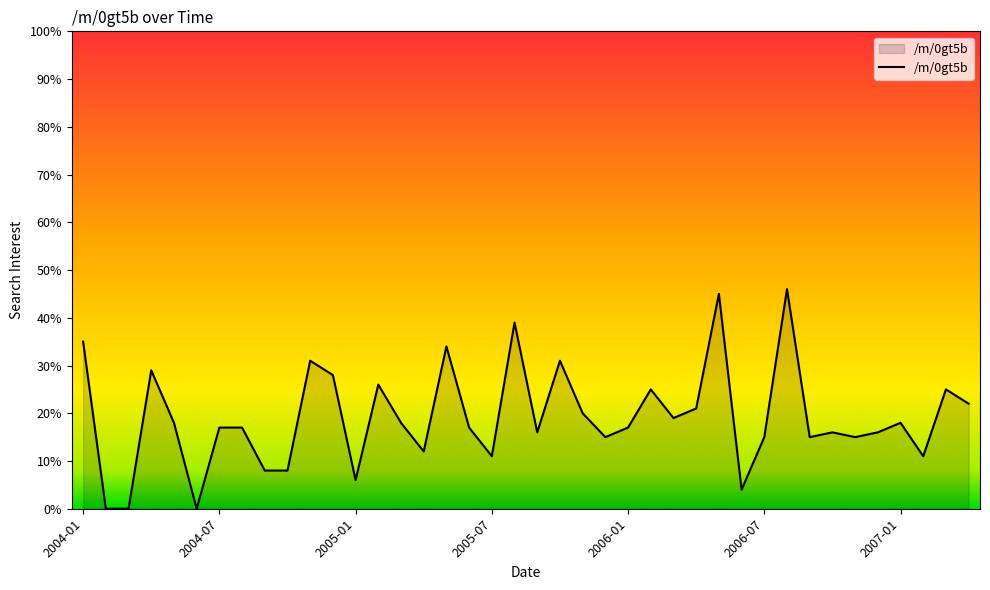

What is the maximum value shown in the chart?

46